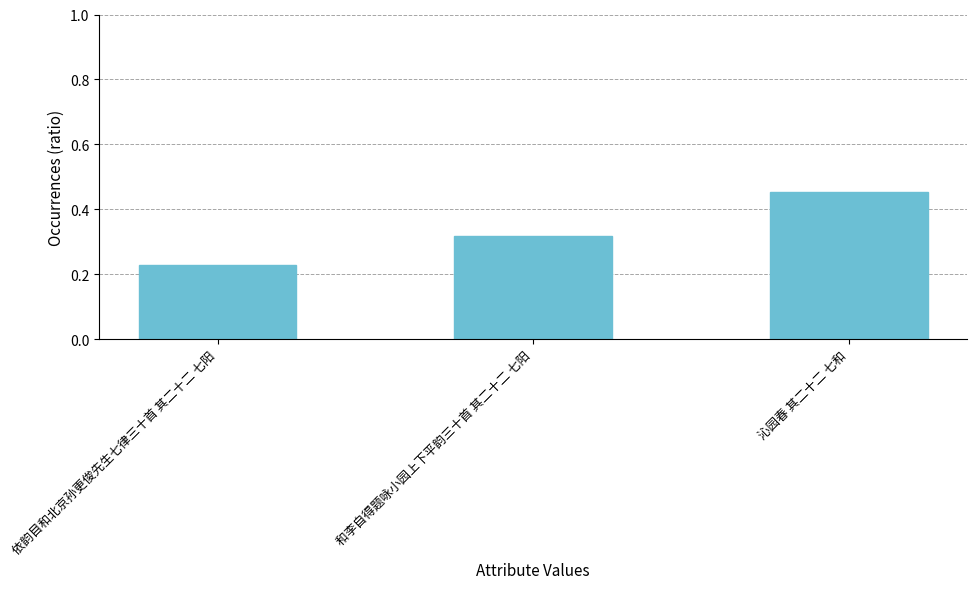

List the labels in order of value, smallest first.

依韵目和北京孙更俊先生七律三十首 其二十二 七阳, 和李自得题咏小园上下平韵三十首 其二十二 七阳, 沁园春 其二十二 七和